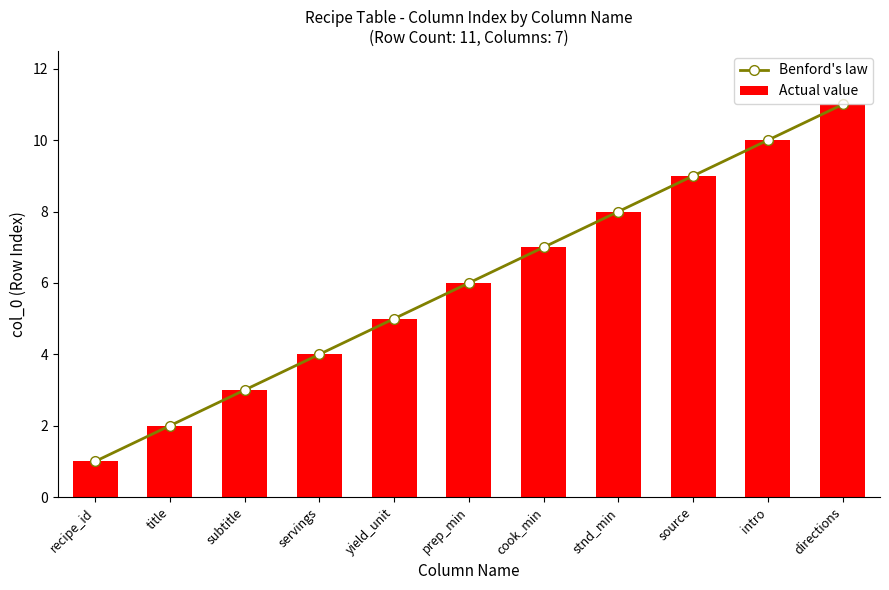

What is the difference between the maximum and minimum values in the Benford's law series?

10